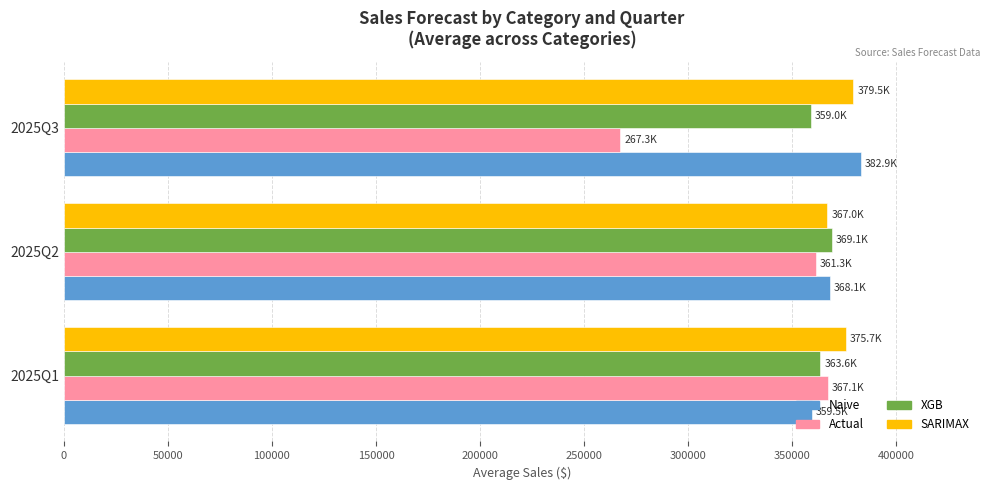

How many data points does each series have?

3